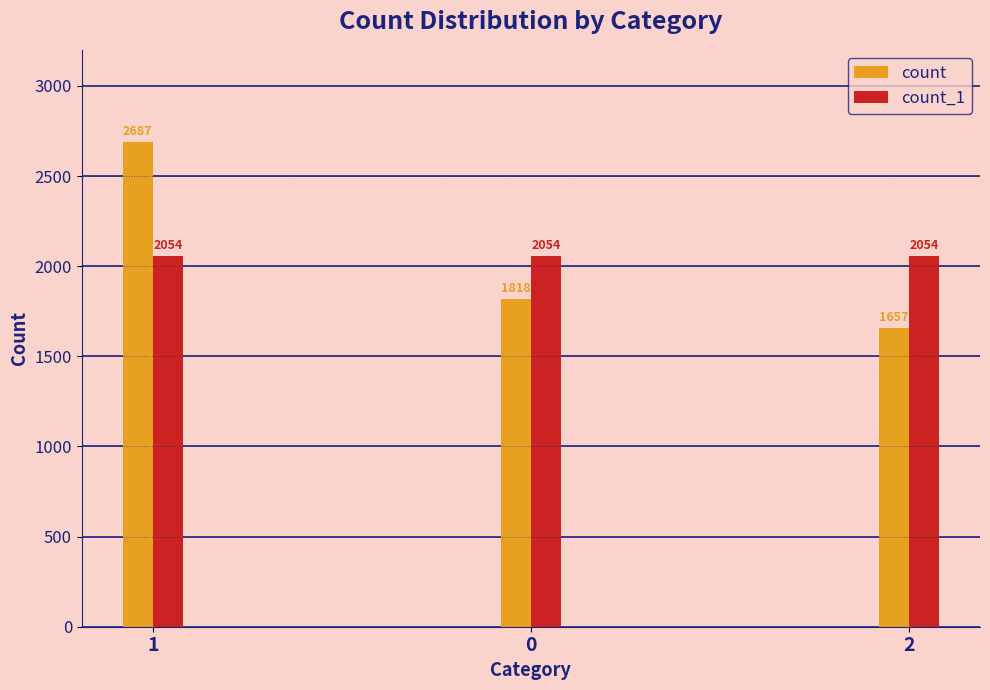

Reading right to left, extract all data points from this chart.

count: 1657	1818	2687
count_1: 2054	2054	2054